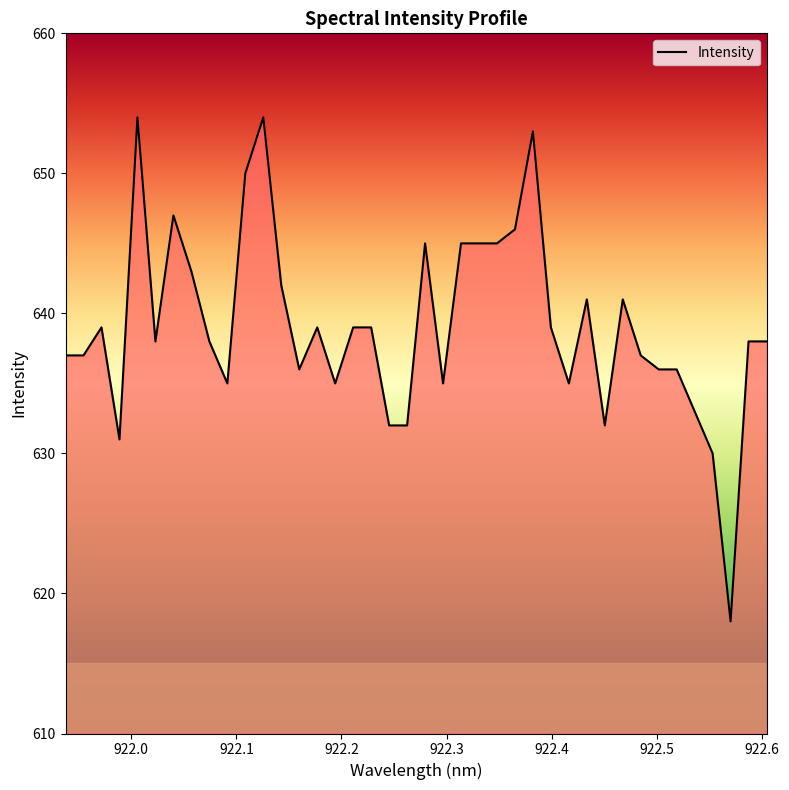

What is the smallest value displayed?

618